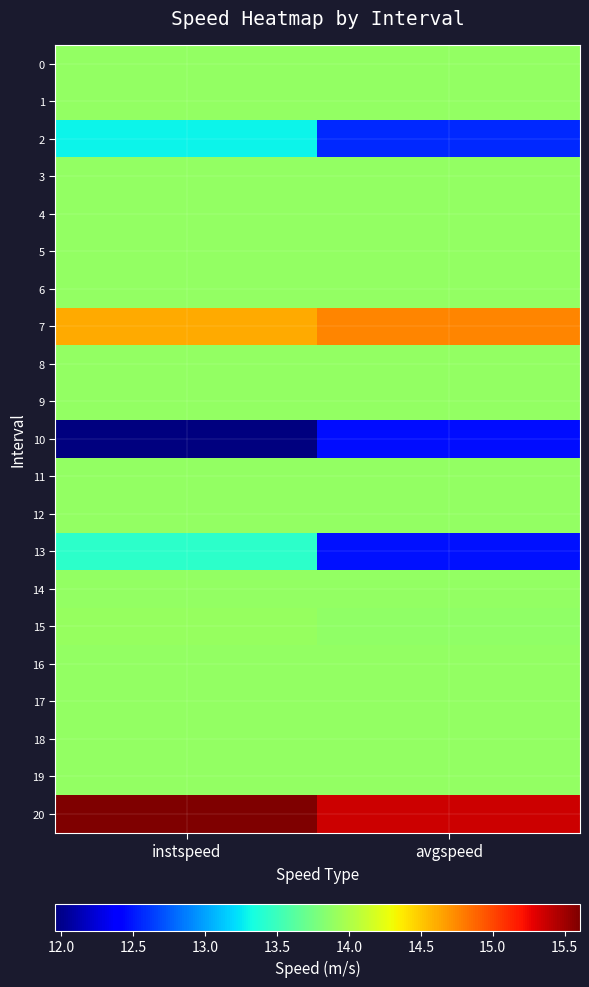

Which series has the largest range (max minus min)?

13